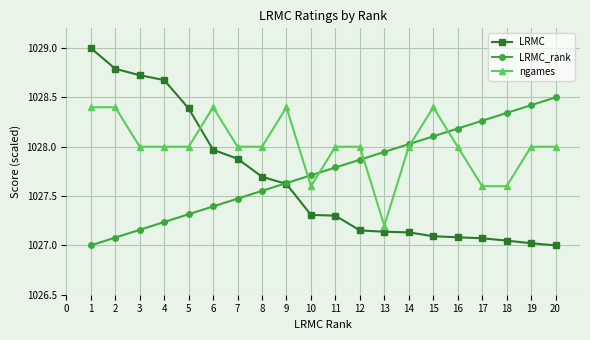

List the series in order of their overall mean, lowest first.

LRMC, LRMC_rank, ngames